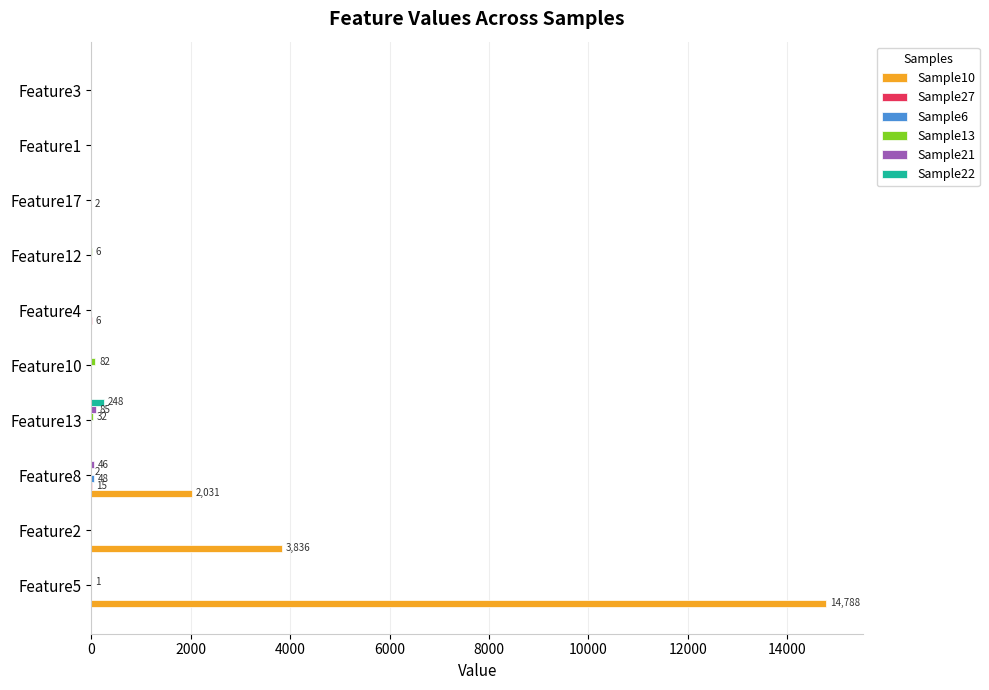

At which category is the sum across all series the highest?

Feature5